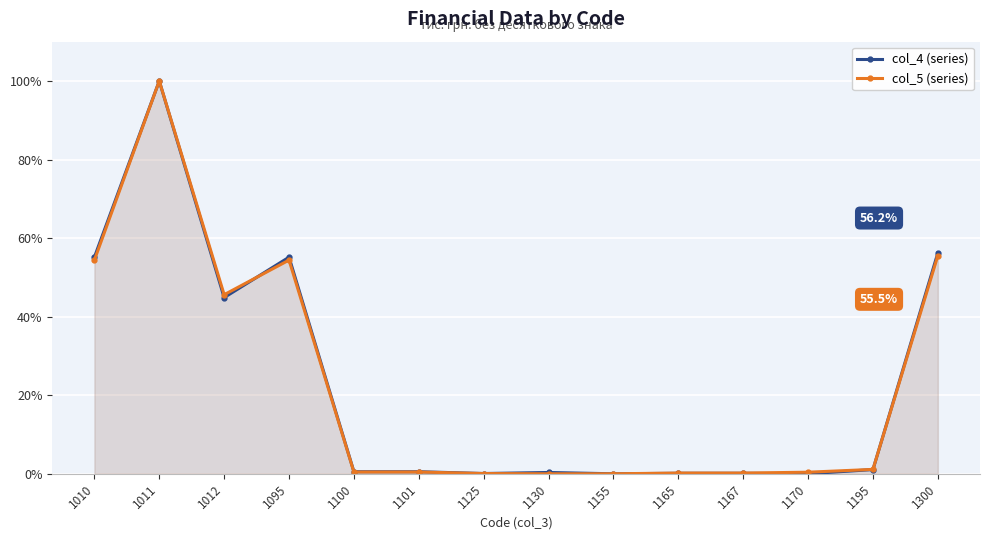

Where is the first local maximum for col_4?

1011